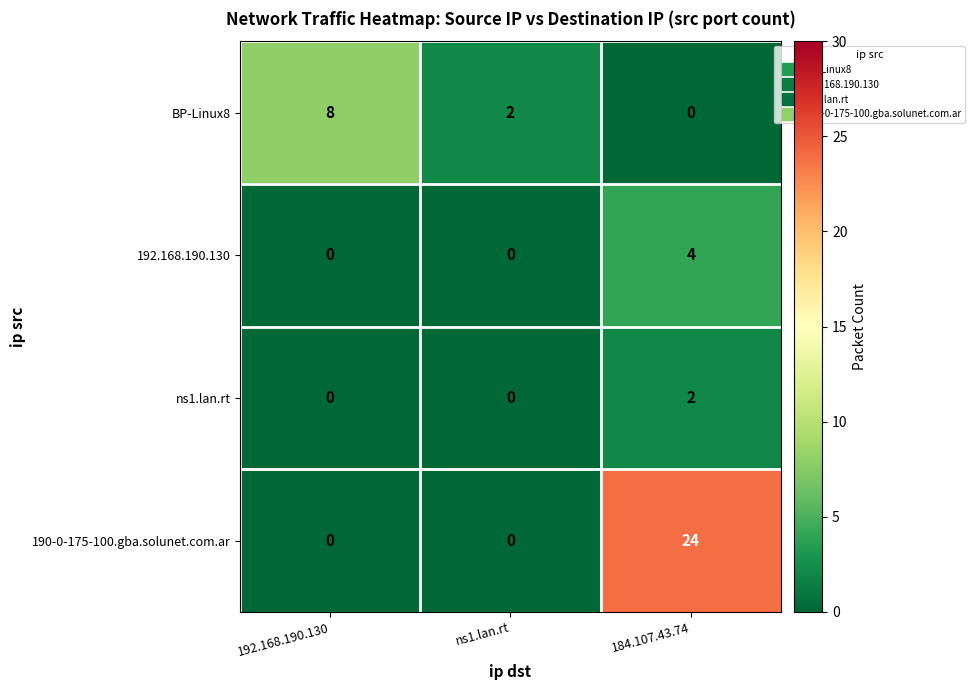

Rank the series by their maximum value, from highest to lowest.

190-0-175-100.gba.solunet.com.ar, BP-Linux8, 192.168.190.130, ns1.lan.rt